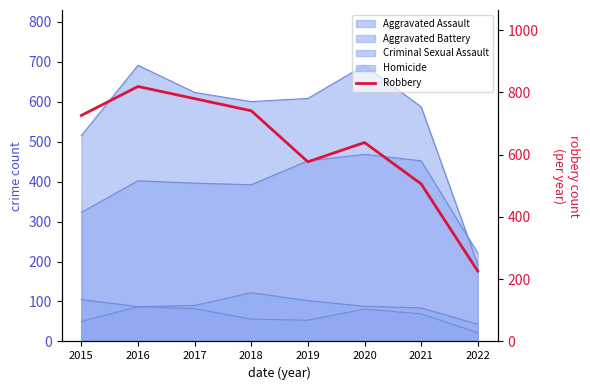

Is it true that the value at 2022 is 226?

True